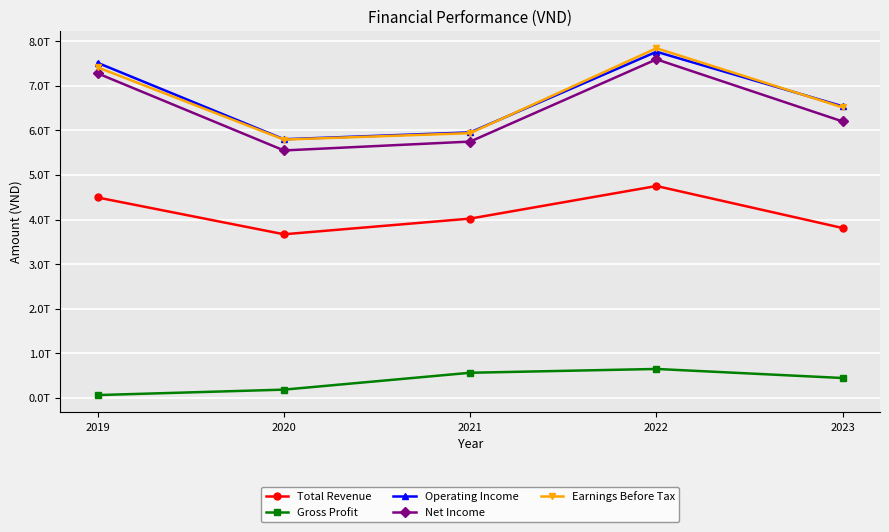

What are all the series names shown in the legend?

Total Revenue, Gross Profit, Operating Income, Net Income, Earnings Before Tax